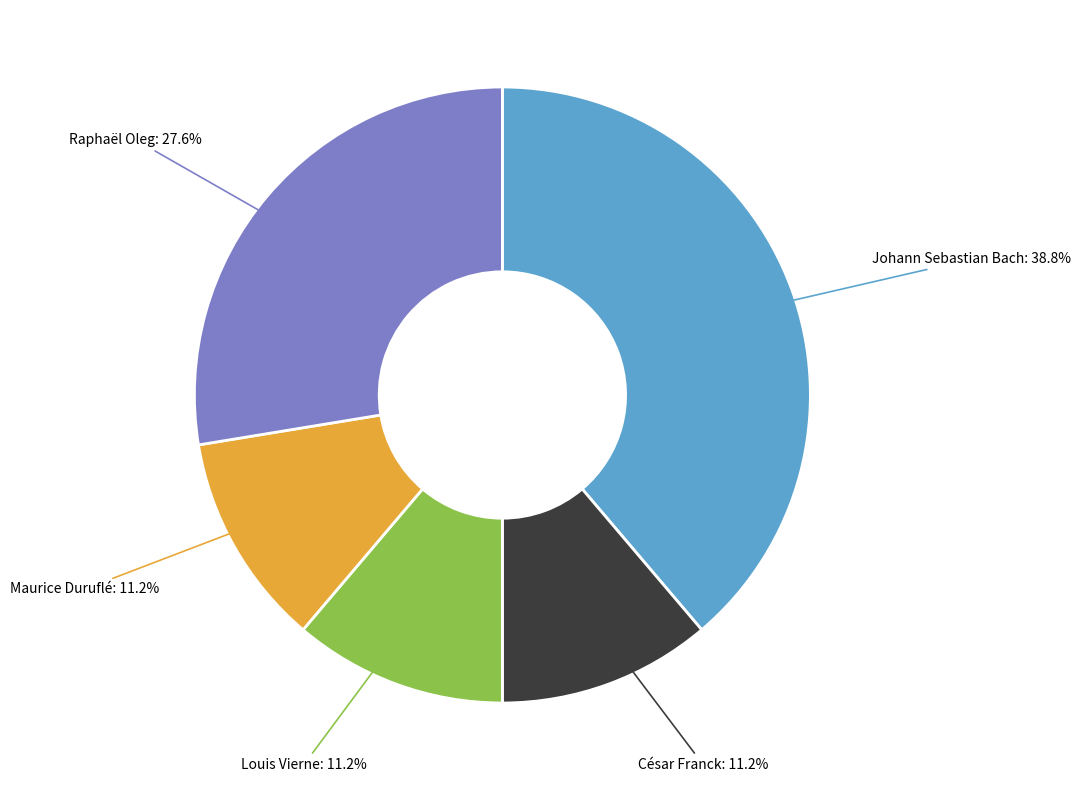

Is there any slice that represents more than half of the pie?

No